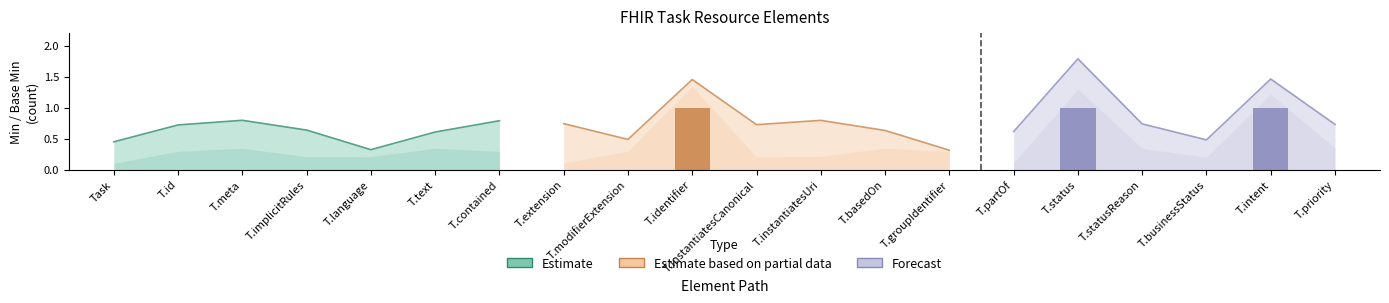

What are all the series names shown in the legend?

Estimate, Estimate based on partial data, Forecast